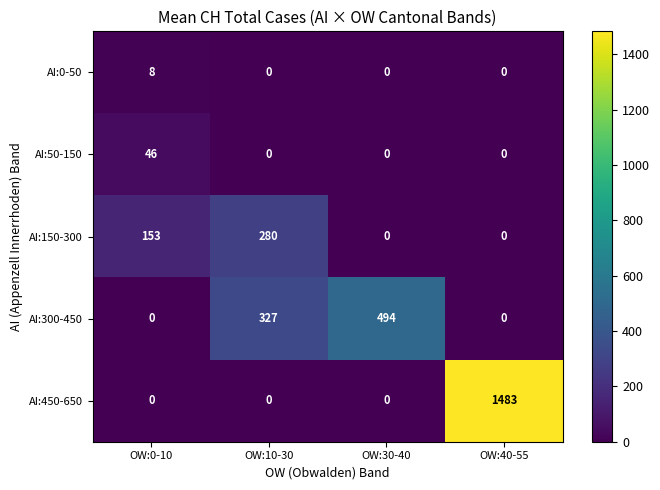

Reading right to left, what are all the values shown in this chart?

AI:0-50: OW:40-55=0	OW:30-40=0	OW:10-30=0	OW:0-10=8
AI:50-150: OW:40-55=0	OW:30-40=0	OW:10-30=0	OW:0-10=46
AI:150-300: OW:40-55=0	OW:30-40=0	OW:10-30=280	OW:0-10=153
AI:300-450: OW:40-55=0	OW:30-40=494	OW:10-30=327	OW:0-10=0
AI:450-650: OW:40-55=1483	OW:30-40=0	OW:10-30=0	OW:0-10=0